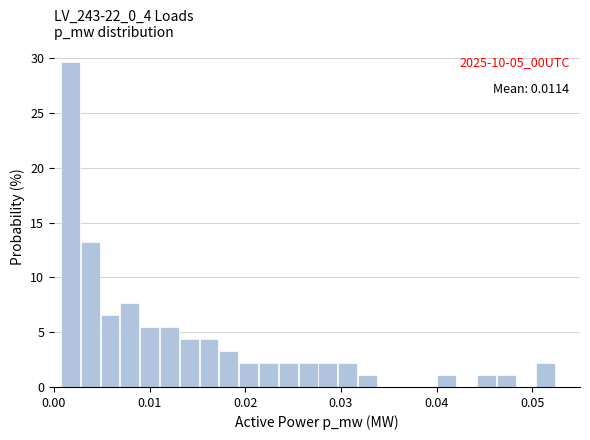

Read against the x-axis, roughly where is the centre of the tallest bar?

0.002